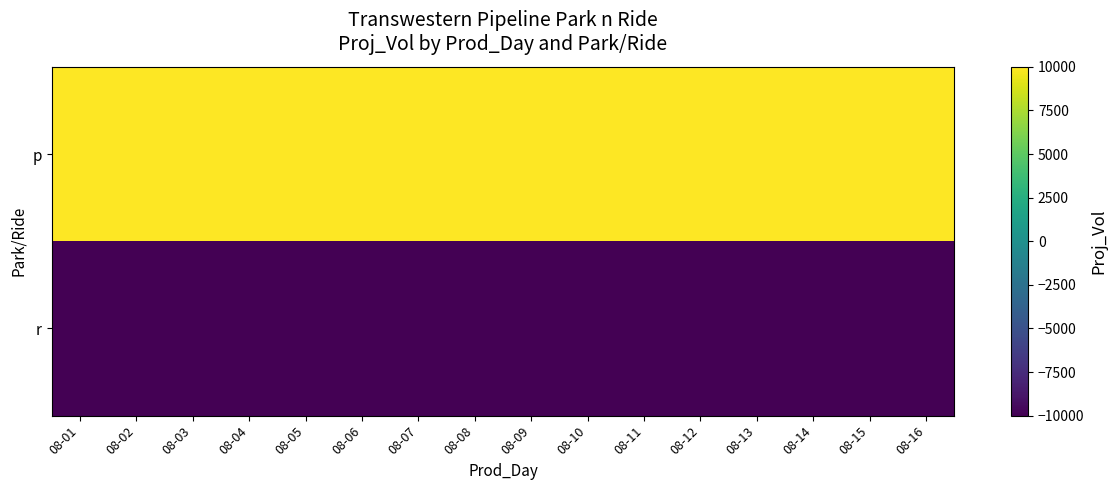

What is the maximum value shown in the chart?

10000